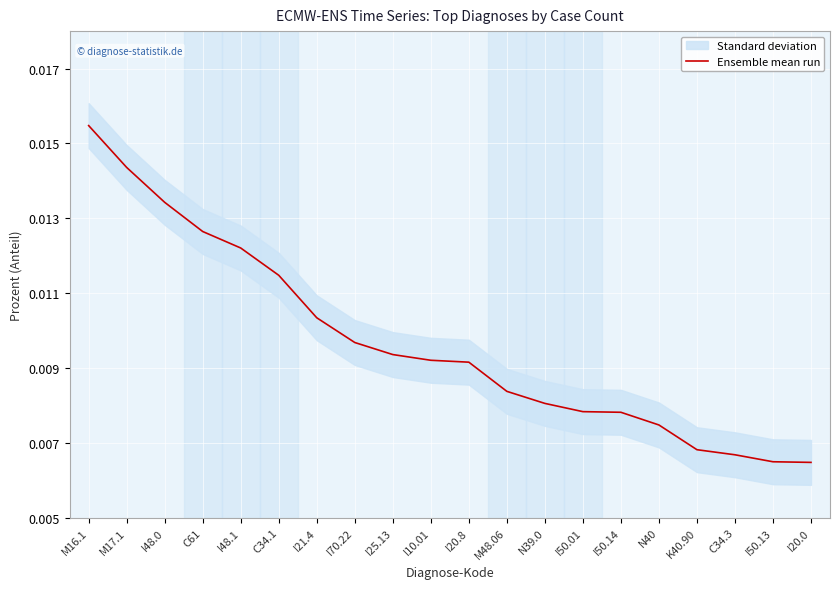

List the labels in order of value, smallest first.

I20.0, I50.13, C34.3, K40.90, N40, I50.14, I50.01, N39.0, M48.06, I20.8, I10.01, I25.13, I70.22, I21.4, C34.1, I48.1, C61, I48.0, M17.1, M16.1